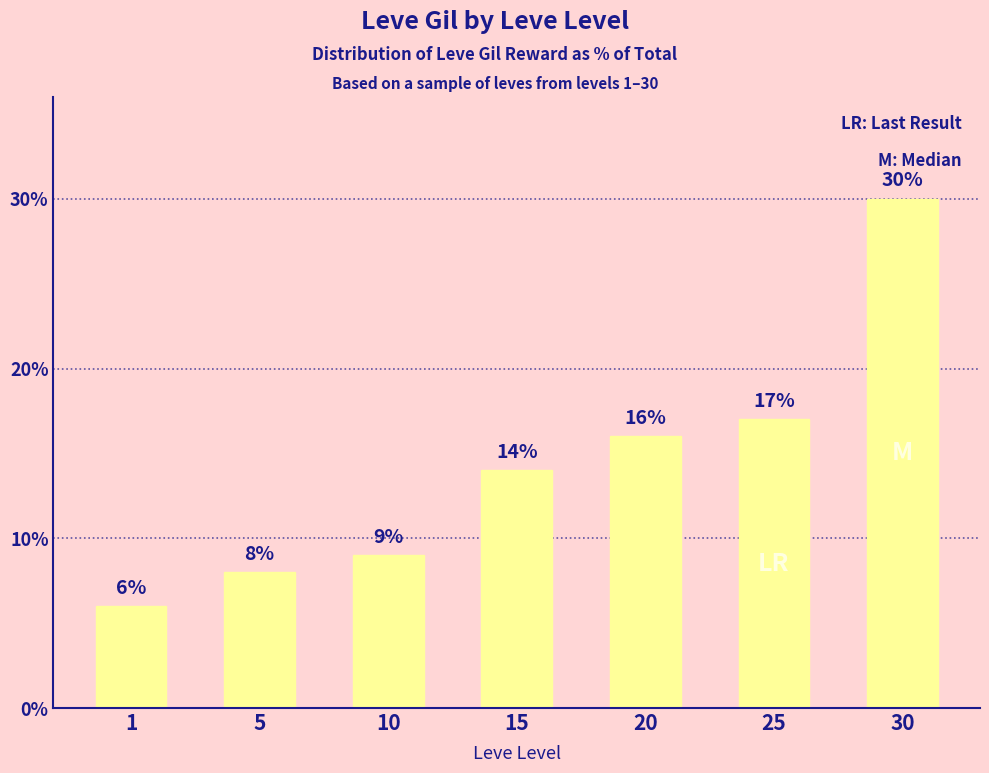

Reading right to left, extract all data points from this chart.

30	17	16	14	9	8	6